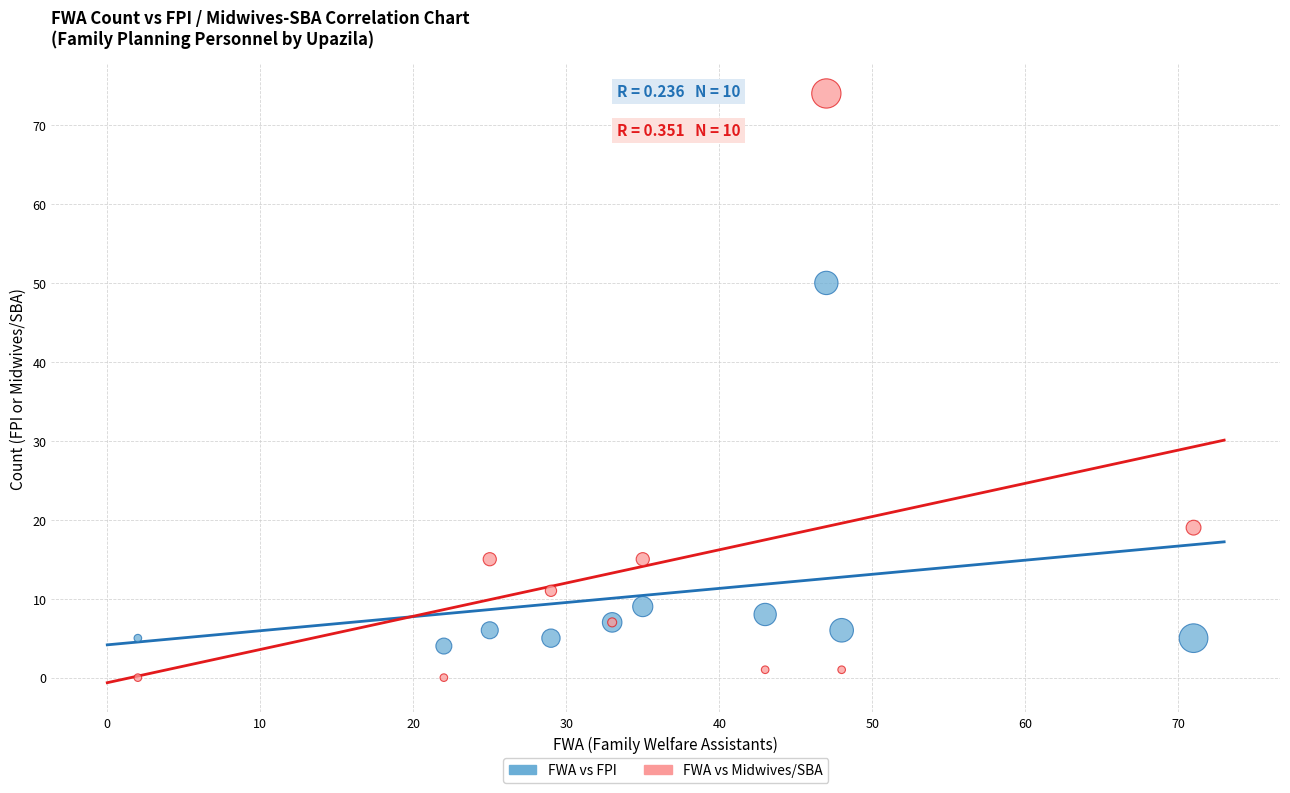

Which series contains the highest Y value?

FWA vs Midwives/SBA